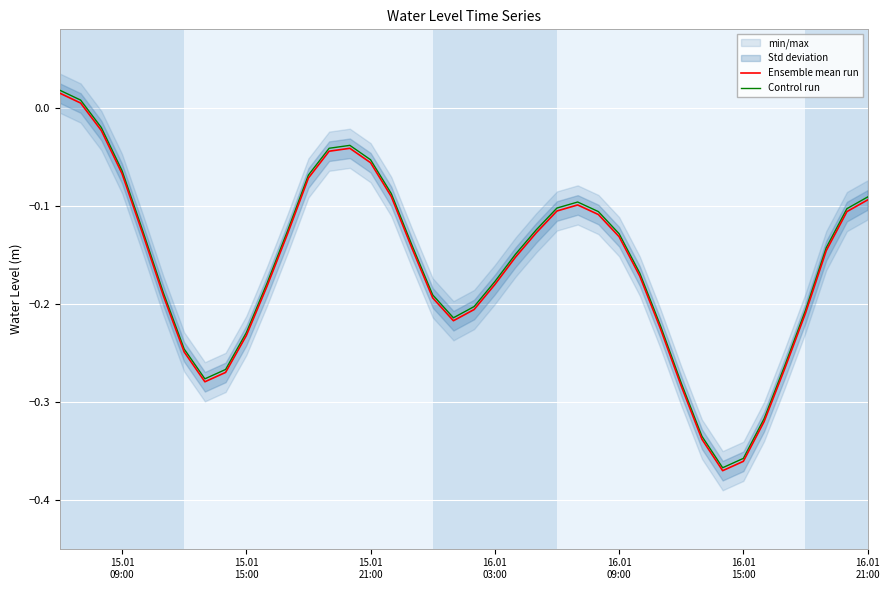

The Control run series shows -0.3 at 28. True or false?

False